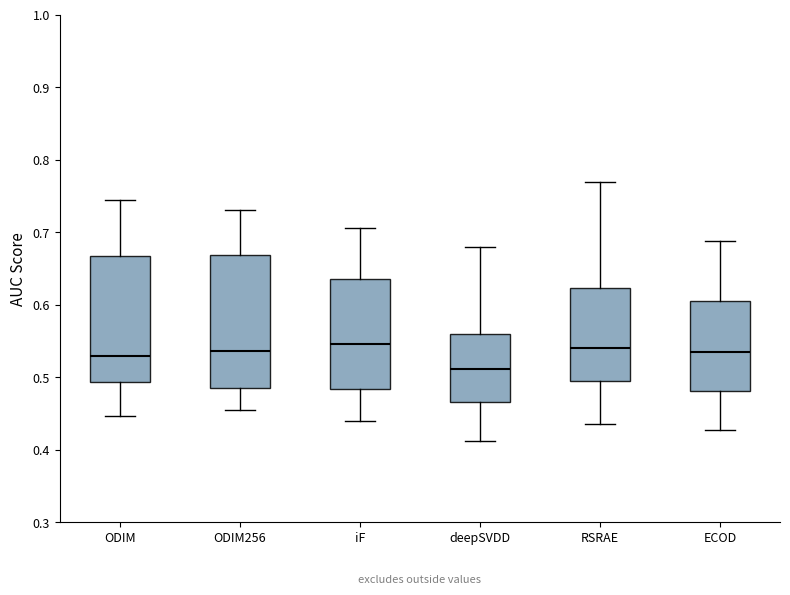

Where is the upper edge of the box for ODIM256 on the y-axis? The values are not printed on the chart, so give them approximately, as read against the axis.

0.67